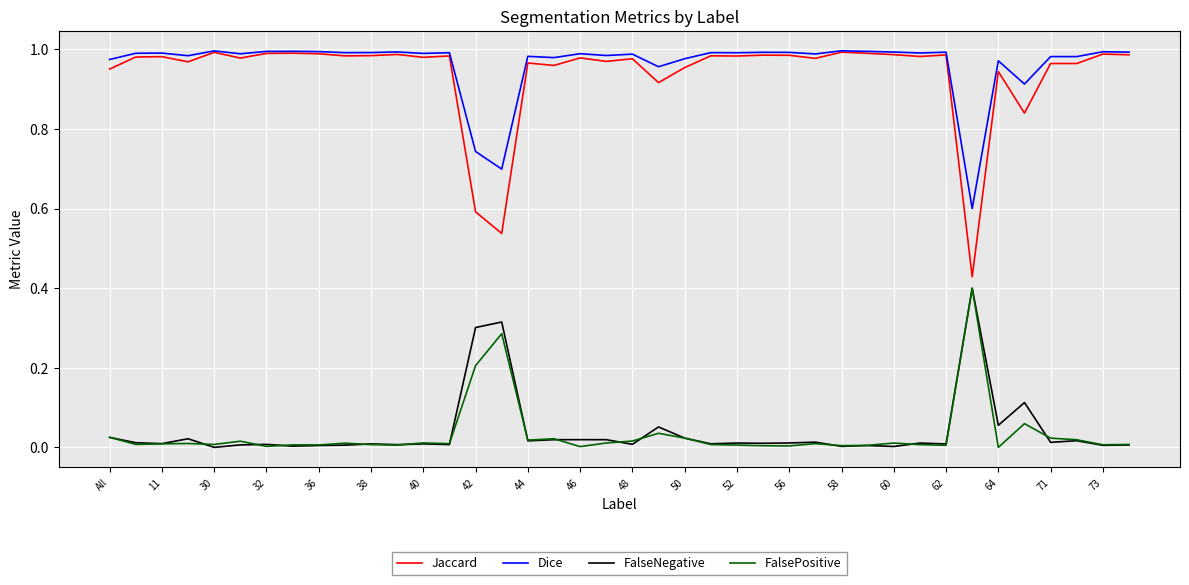

Which series has the widest spread of values?

Jaccard